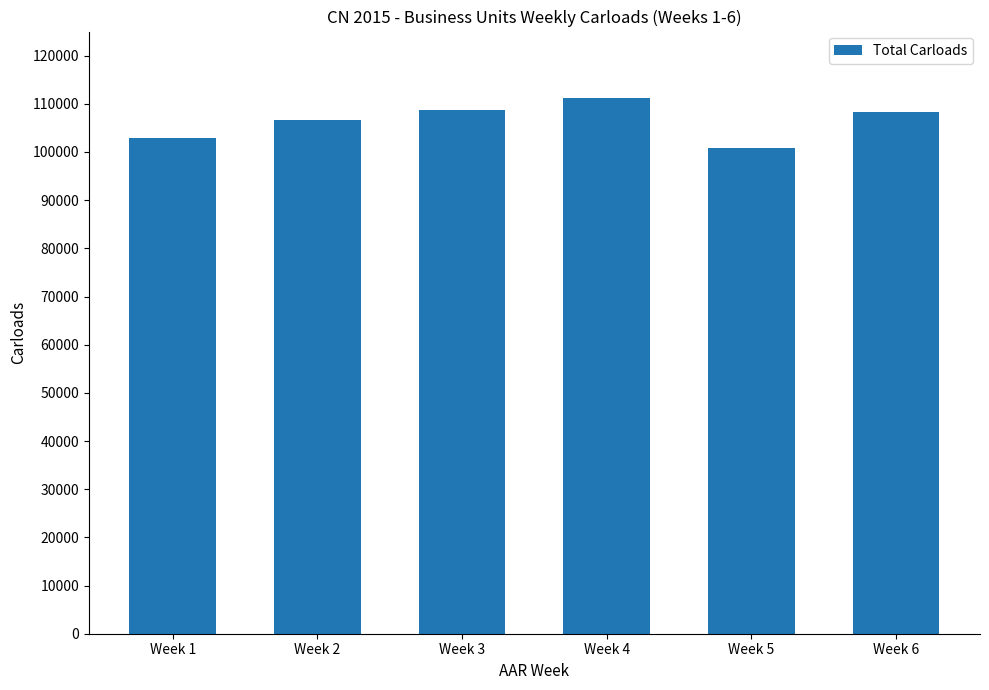

Is it true that the value at Week 1 is 42652?

False